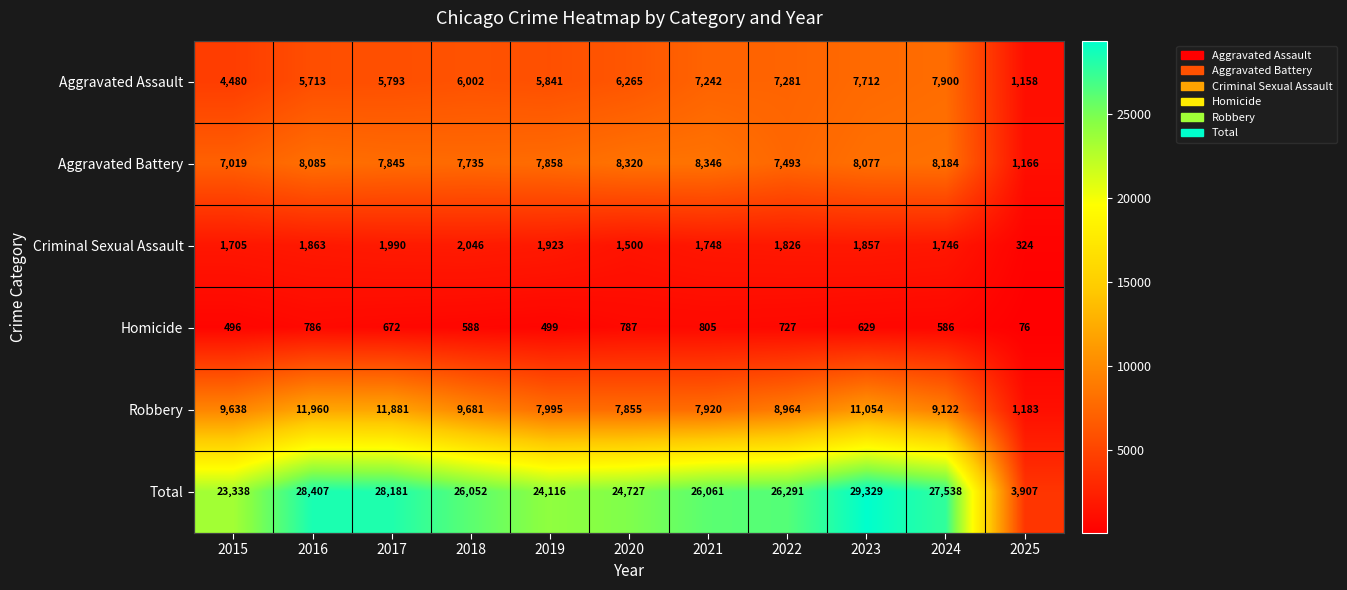

What is the total value across all series at 2024?

55076